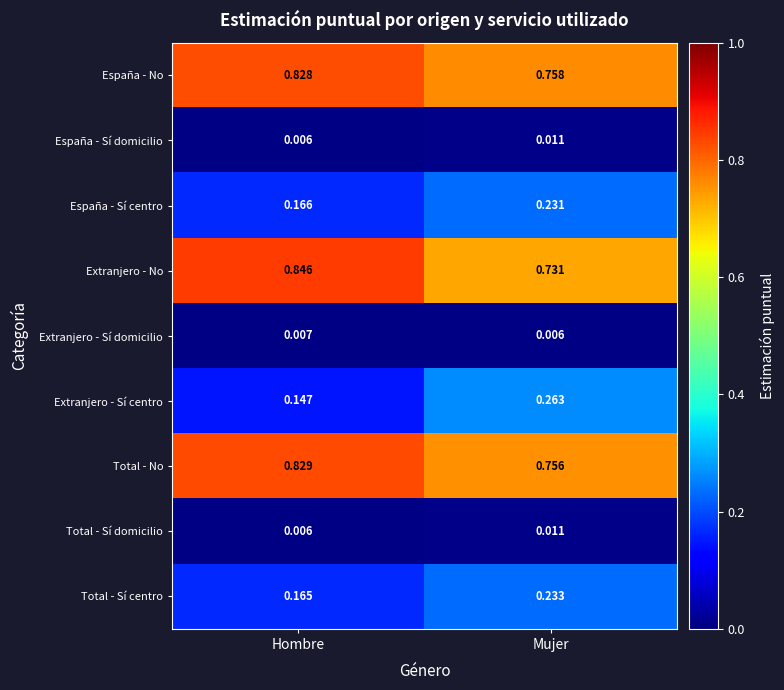

Is the value of Extranjero - Sí centro at Hombre greater than the value of Extranjero - No at Mujer?

No